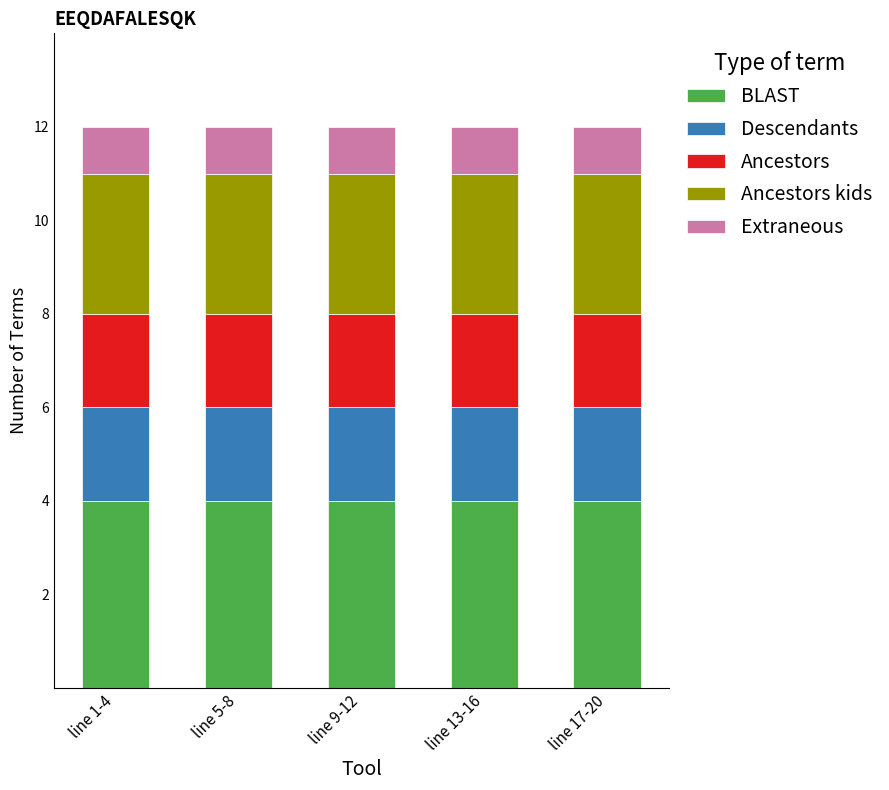

Are the bars horizontal?

No